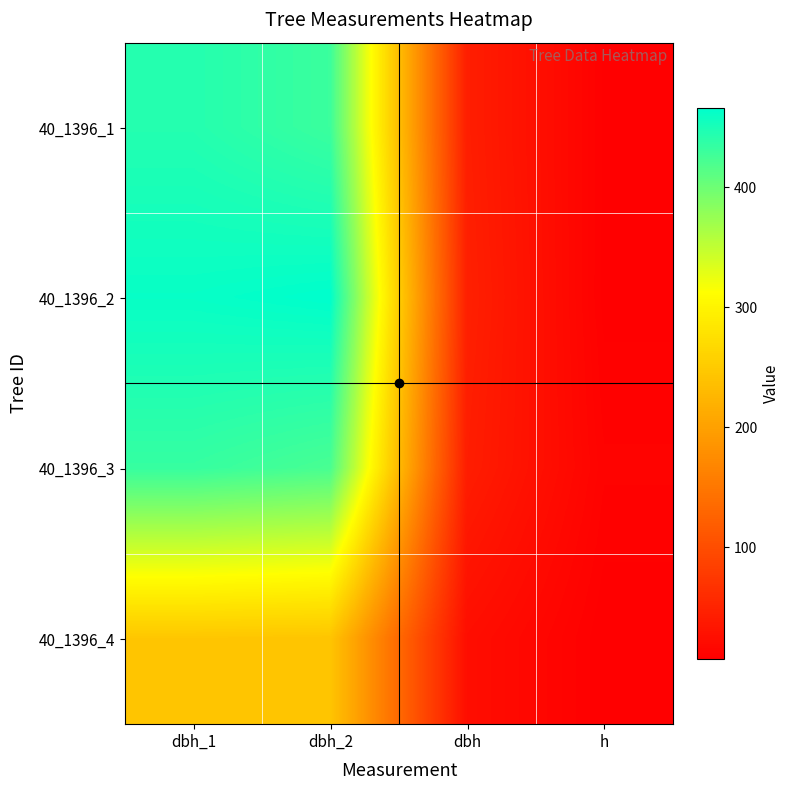

At dbh_2, list the series in order from smallest to largest.

40_1396_4, 40_1396_3, 40_1396_1, 40_1396_2